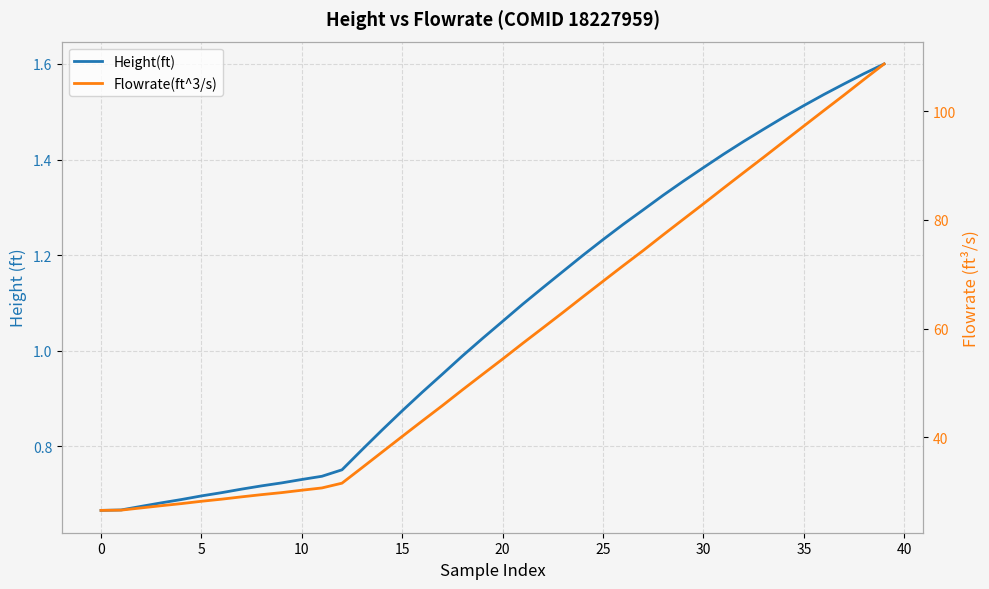

Rank the series by their maximum value, from lowest to highest.

Height(ft), Flowrate(ft^3/s)